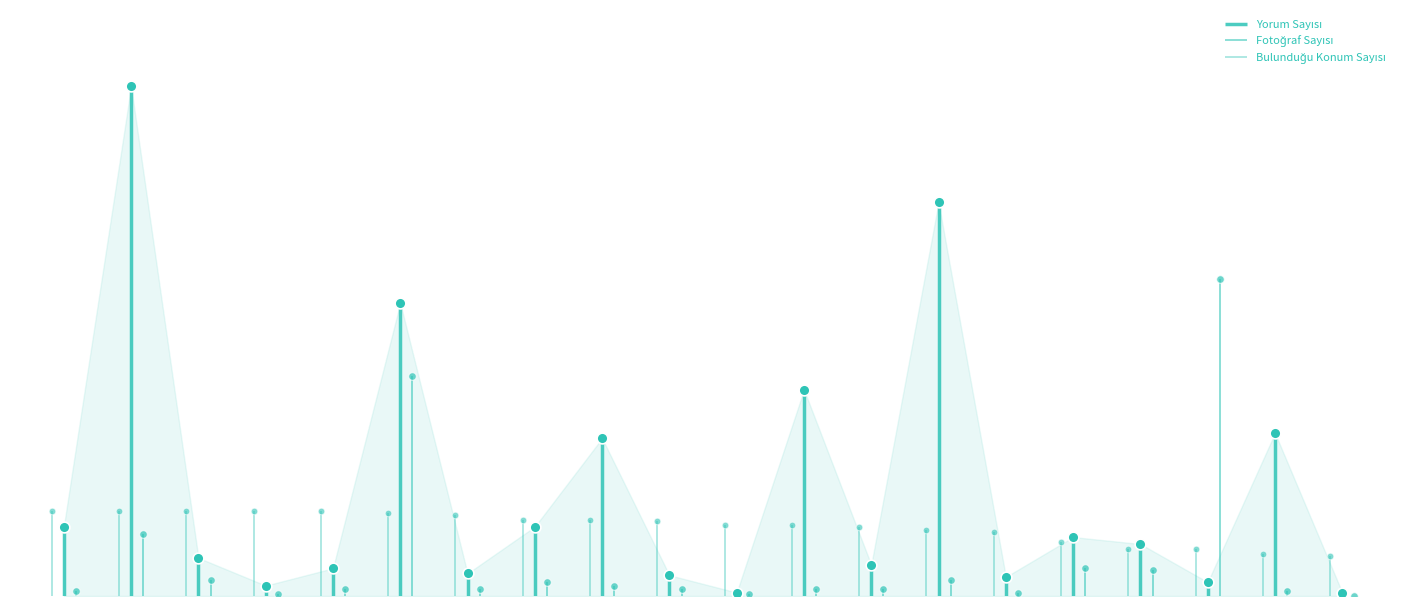

What are all the series names shown in the legend?

Fotoğraf Sayısı, Yorum Sayısı, Bulunduğu Konum Sayısı